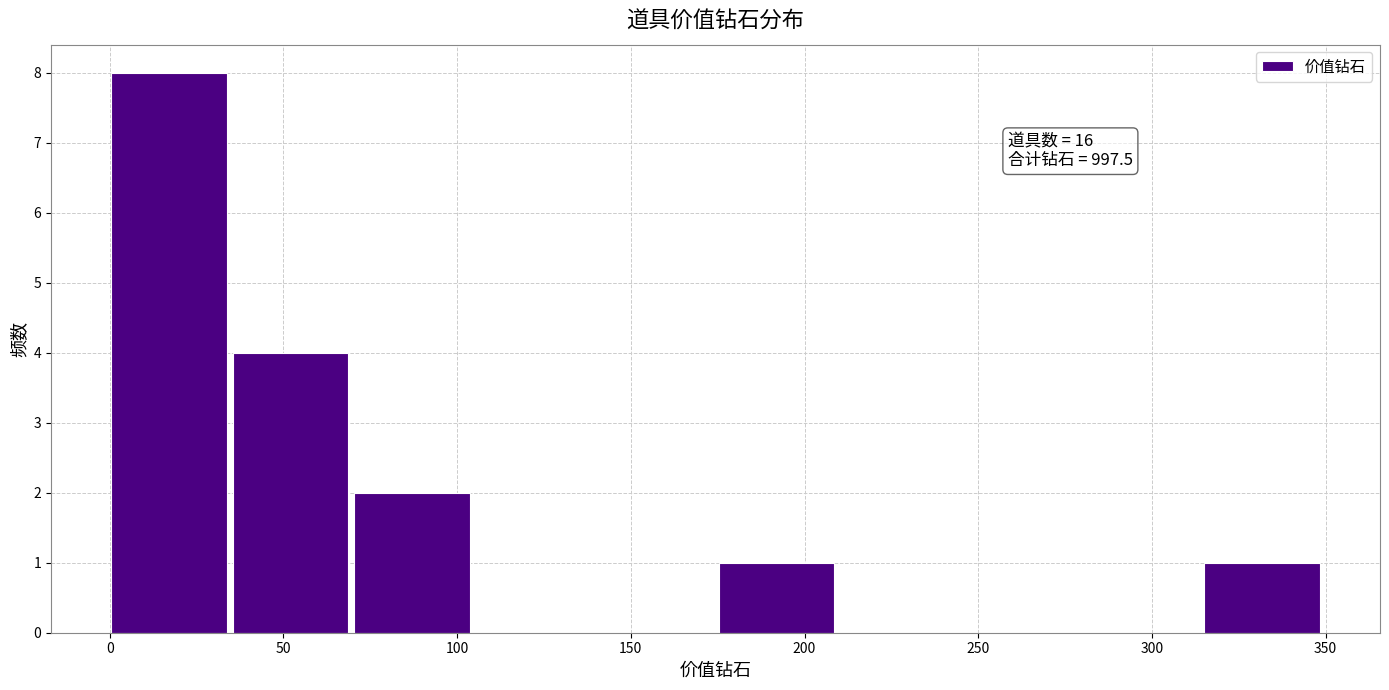

Over which range of the x-axis is the bar tallest?

0 to 35